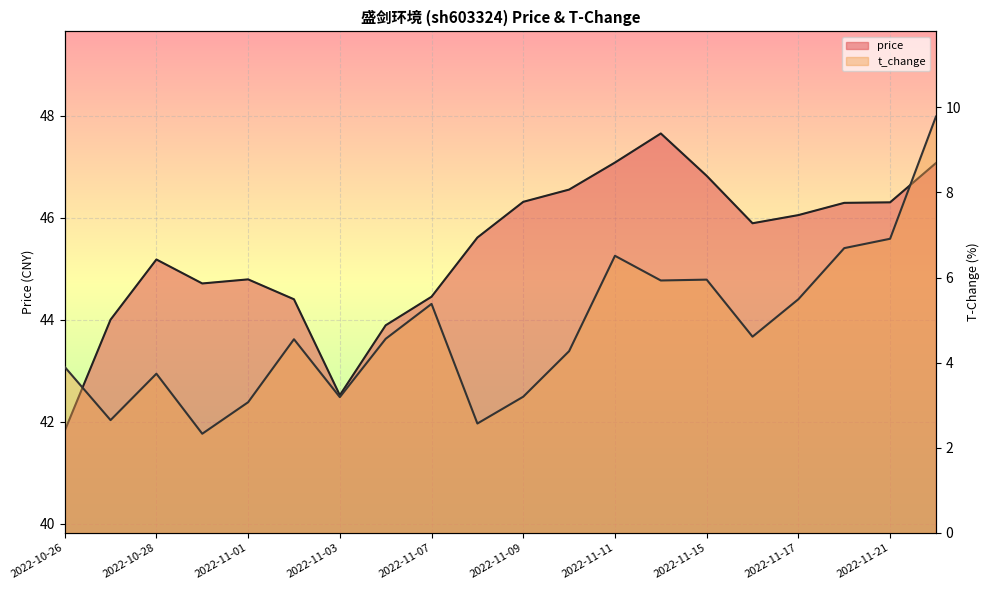

List the series in order of their overall mean, highest first.

price, t_change